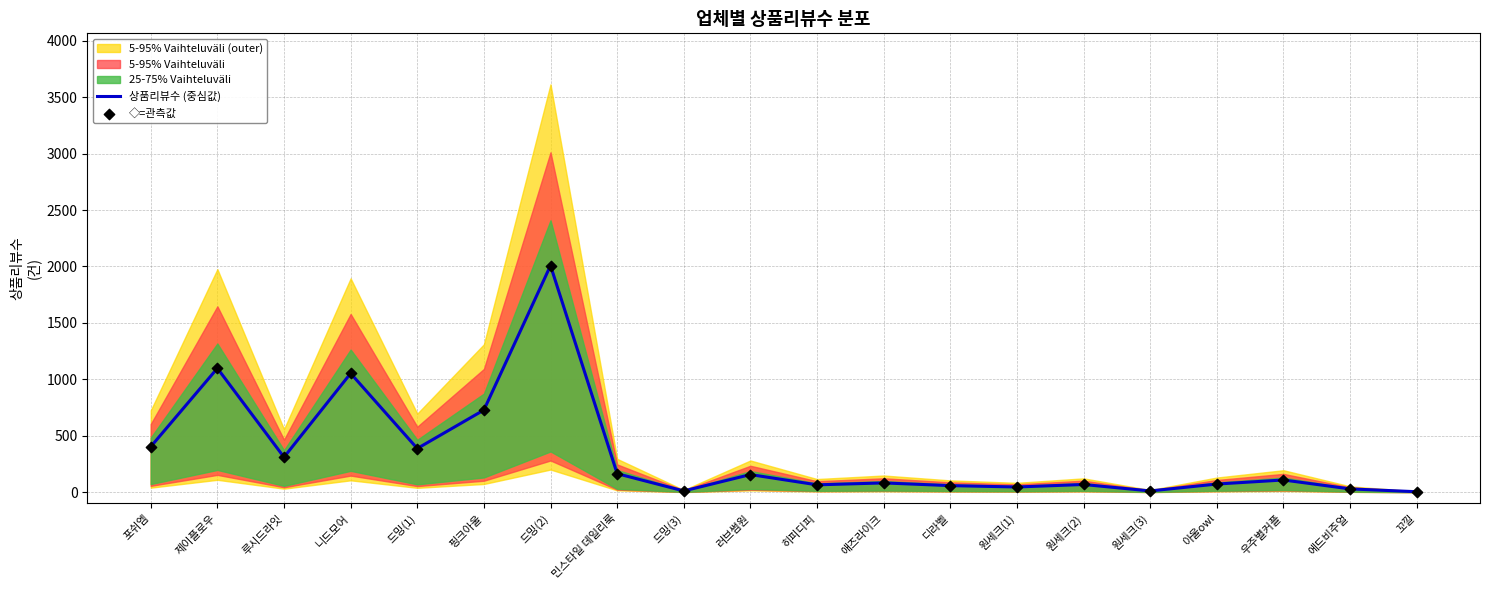

What is the total value across all series at 원세크(1)?

92